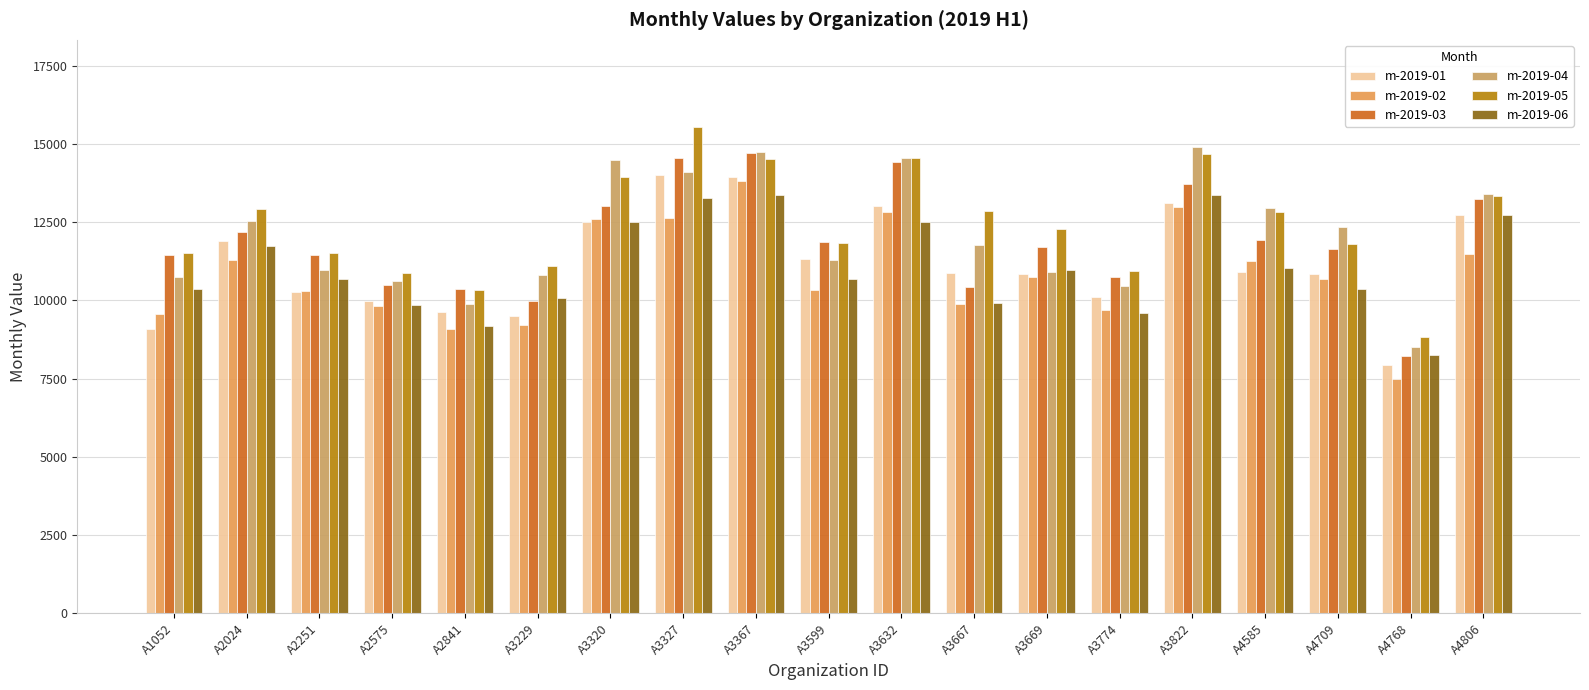

Between A3320 and A3367, which is larger?

A3367